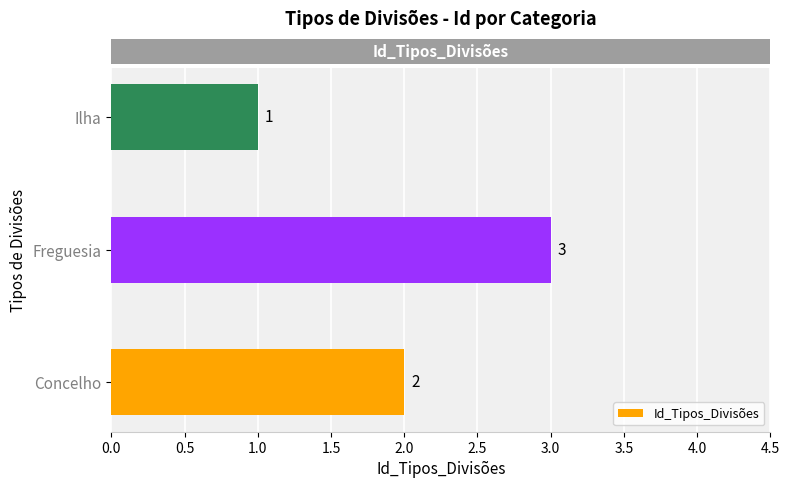

Approximately how many times larger is the value at Concelho compared to Freguesia?

0.7